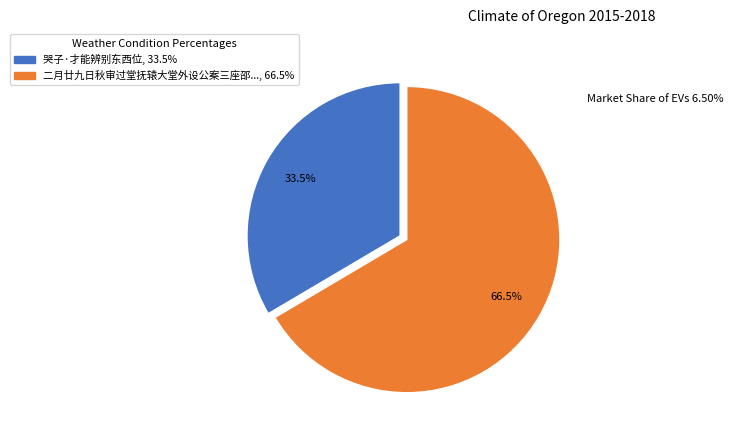

Is there a majority slice in this chart?

Yes